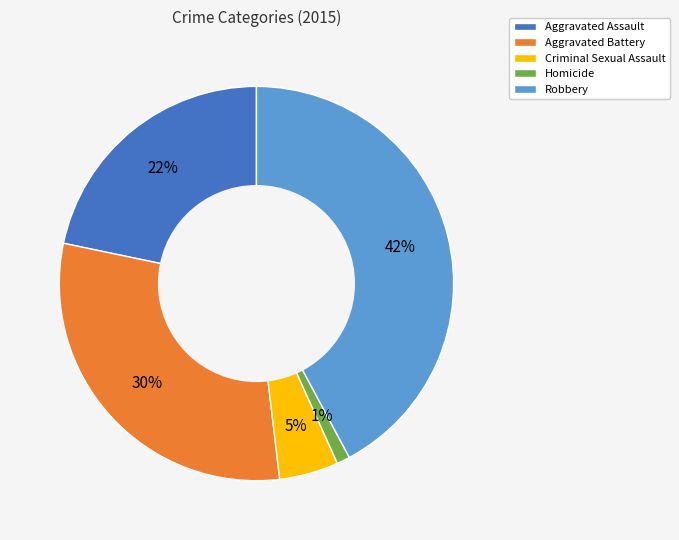

Which category has the biggest portion of the pie?

Robbery